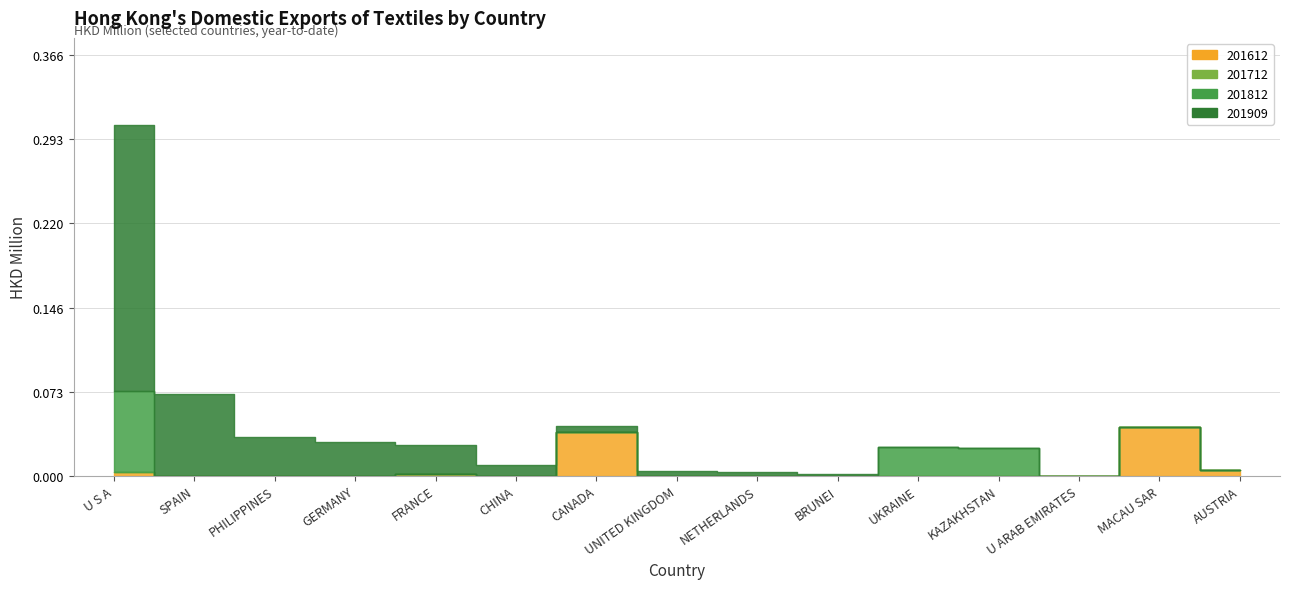

True or false: 201812 has a value of 0.0 at NETHERLANDS.

True